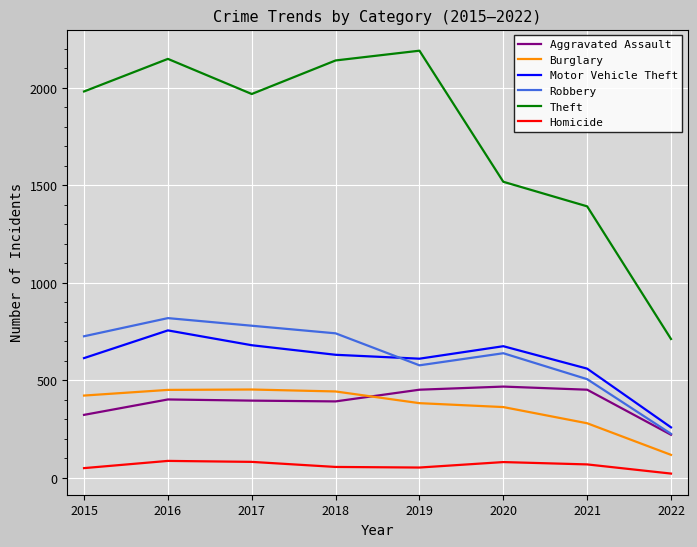

The Robbery series shows 506 at 2021. True or false?

True